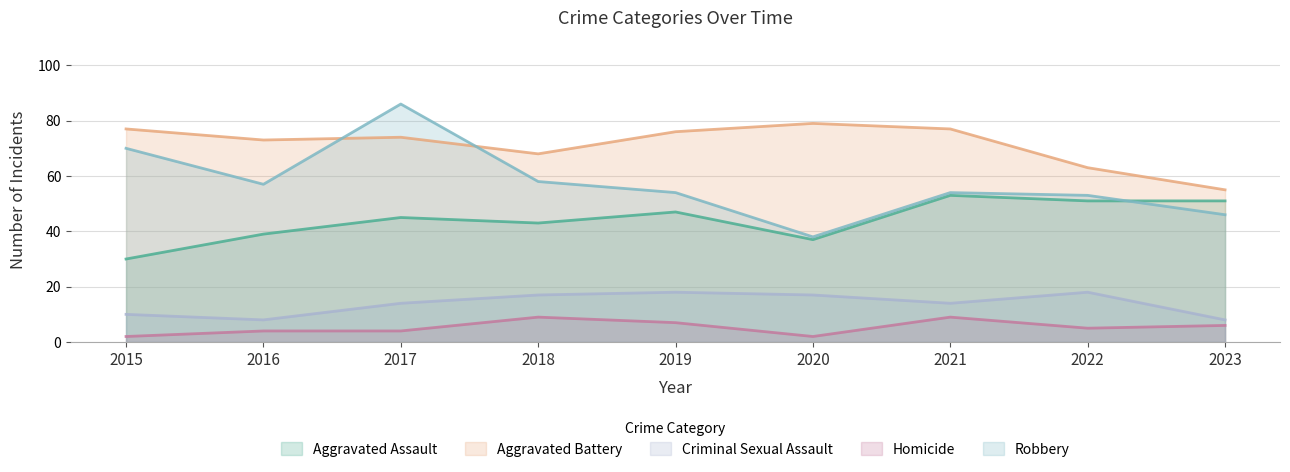

Which series changed the most between 2015 and 2022?

Aggravated Assault